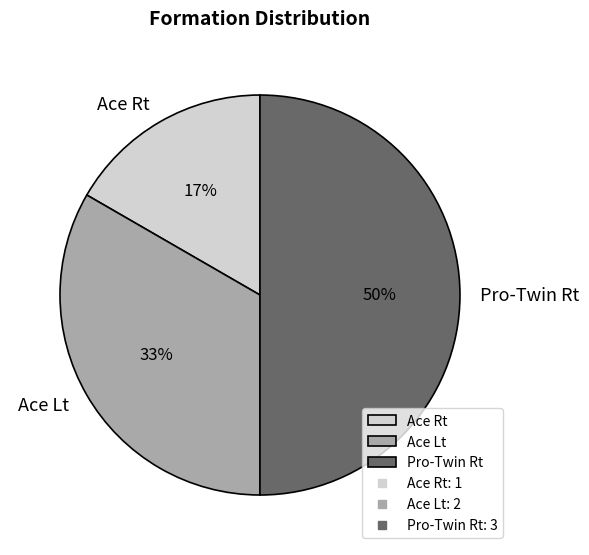

What is the largest slice in the pie chart?

Pro-Twin Rt